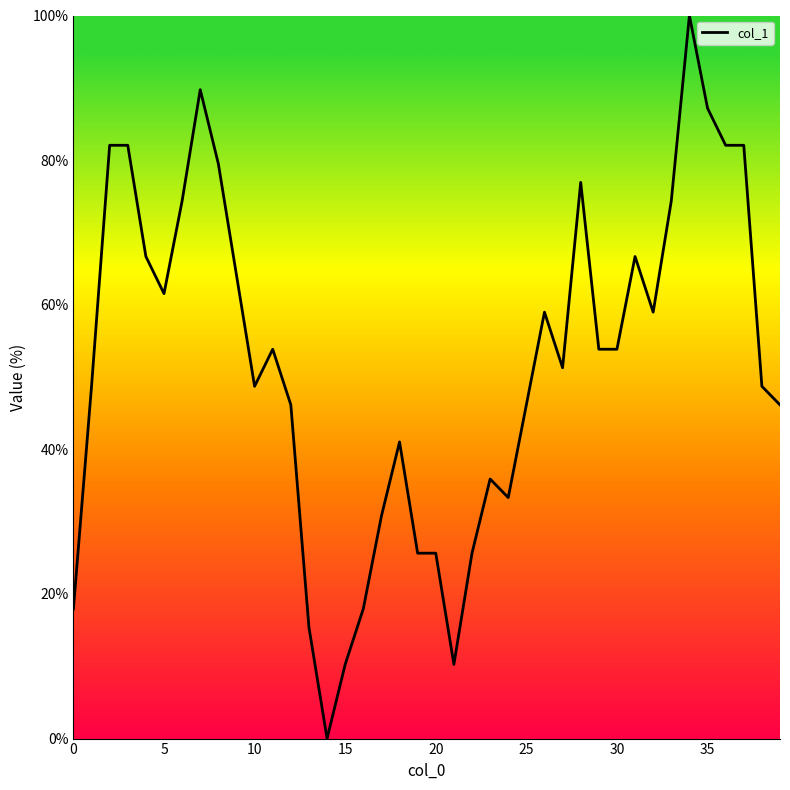

What is the sum of all values?

2074.4